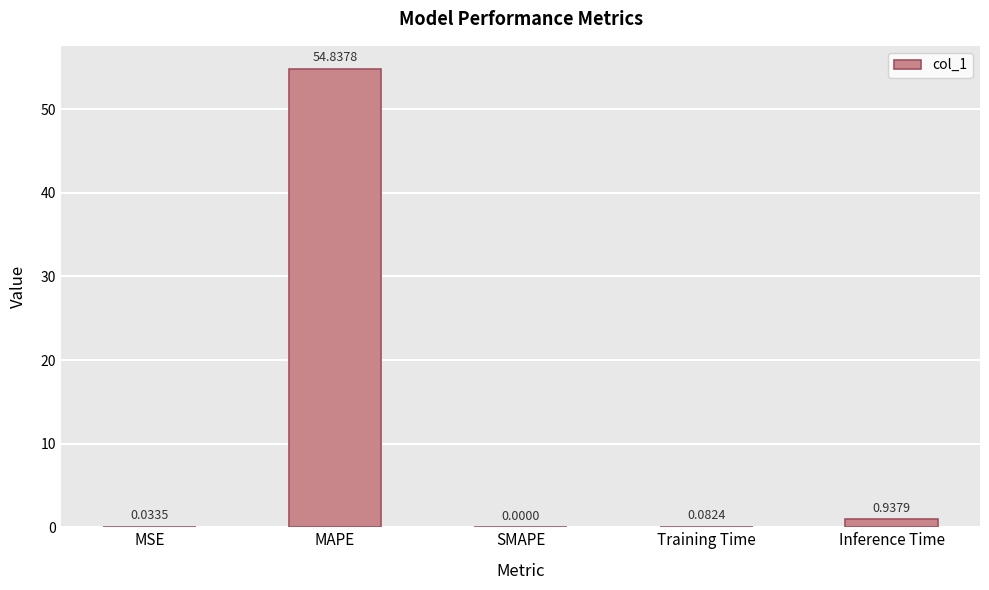

Between MAPE and Inference Time, which is larger?

MAPE